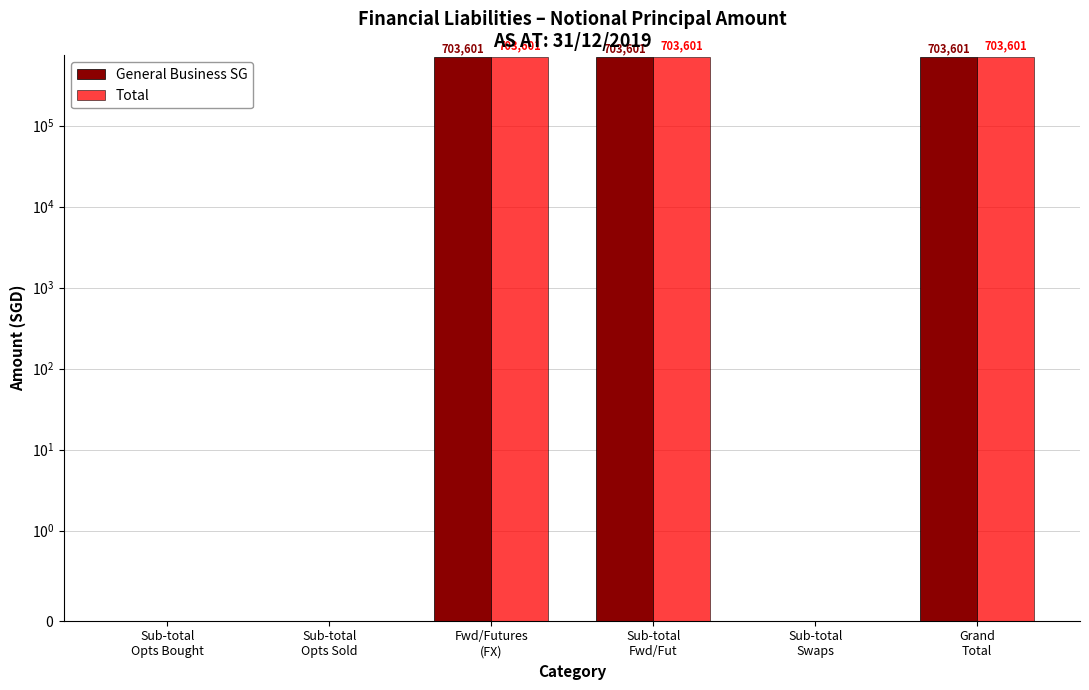

How many groups of bars are there?

6